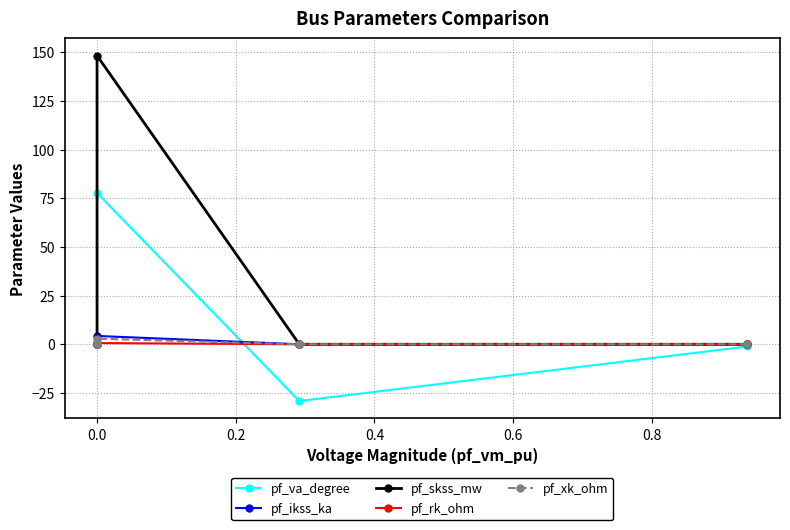

Is this an area chart (filled region under the line)?

No